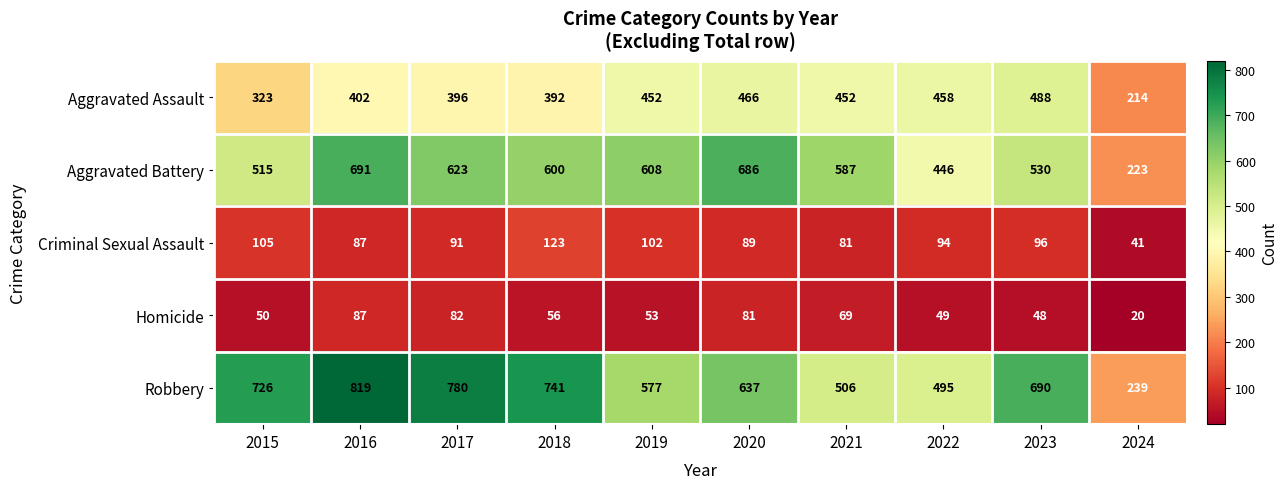

What value does the Aggravated Assault series have at 2017, to the nearest 10?

400